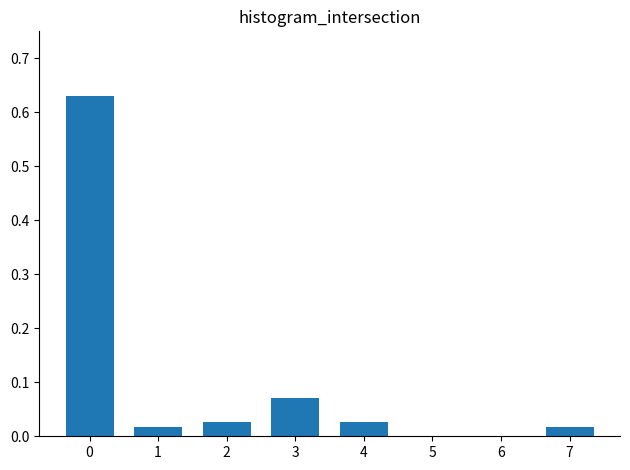

Between 4 and 5, which is larger?

4